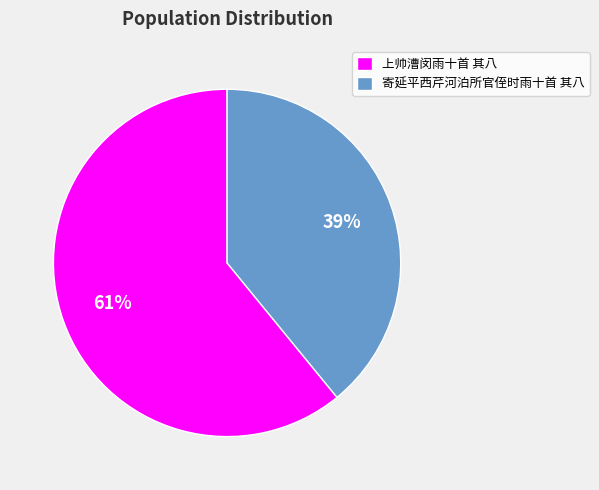

How many segments does this pie chart have?

2